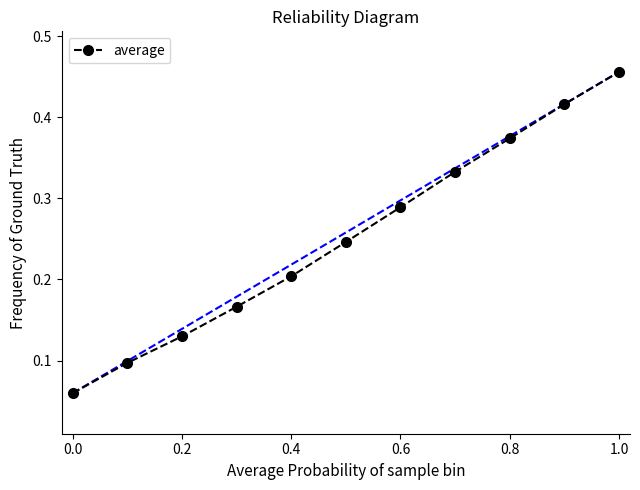

What is the sum of all values?

2.8